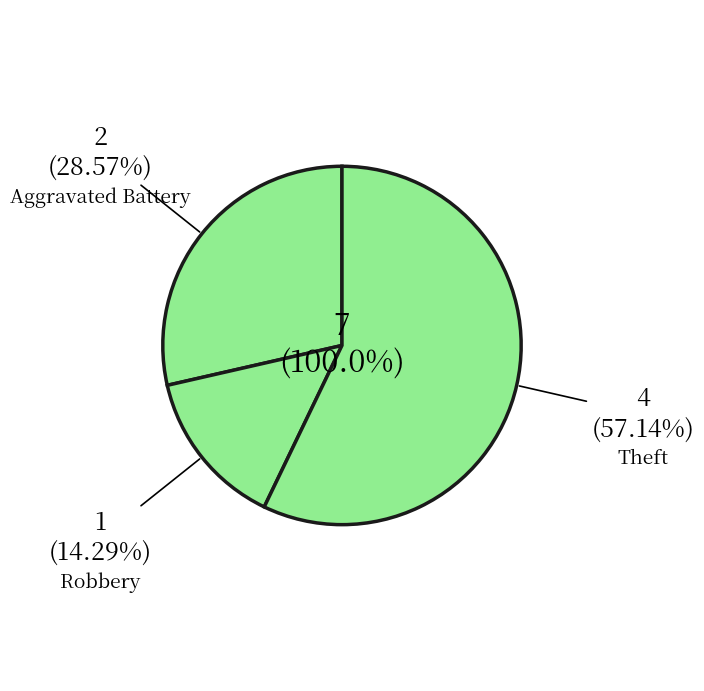

Between Aggravated Battery and Robbery, which is larger?

Aggravated Battery